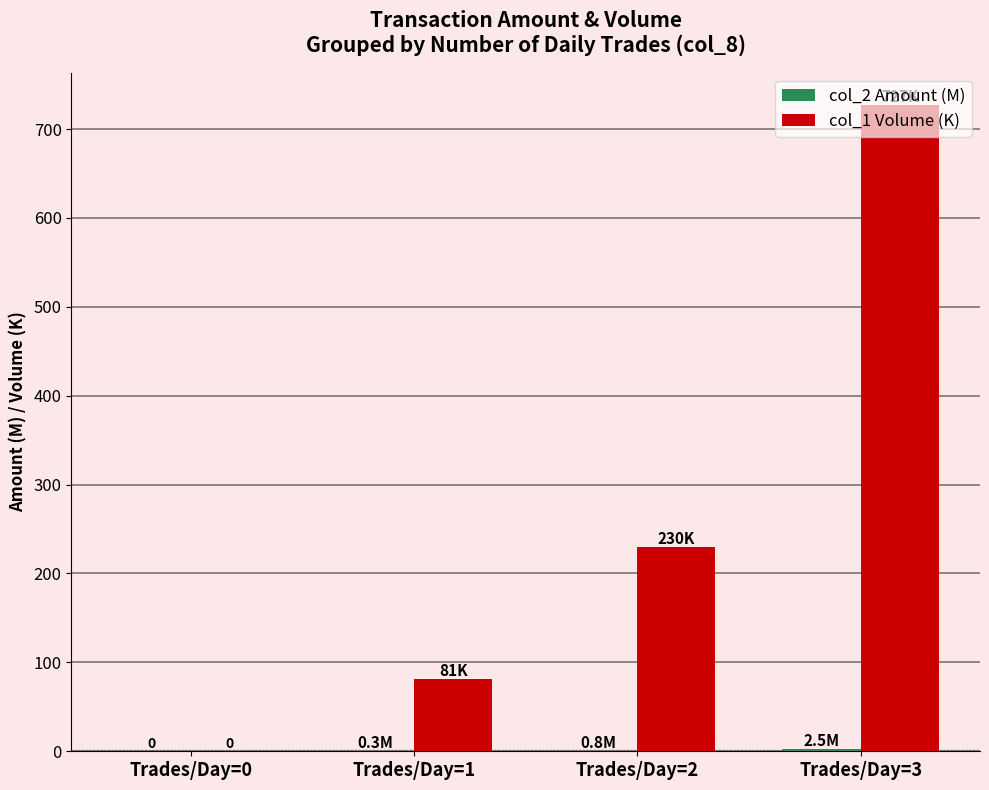

The value of col_1 Volume (K) at Trades/Day=3 is 727.0. True or false?

True